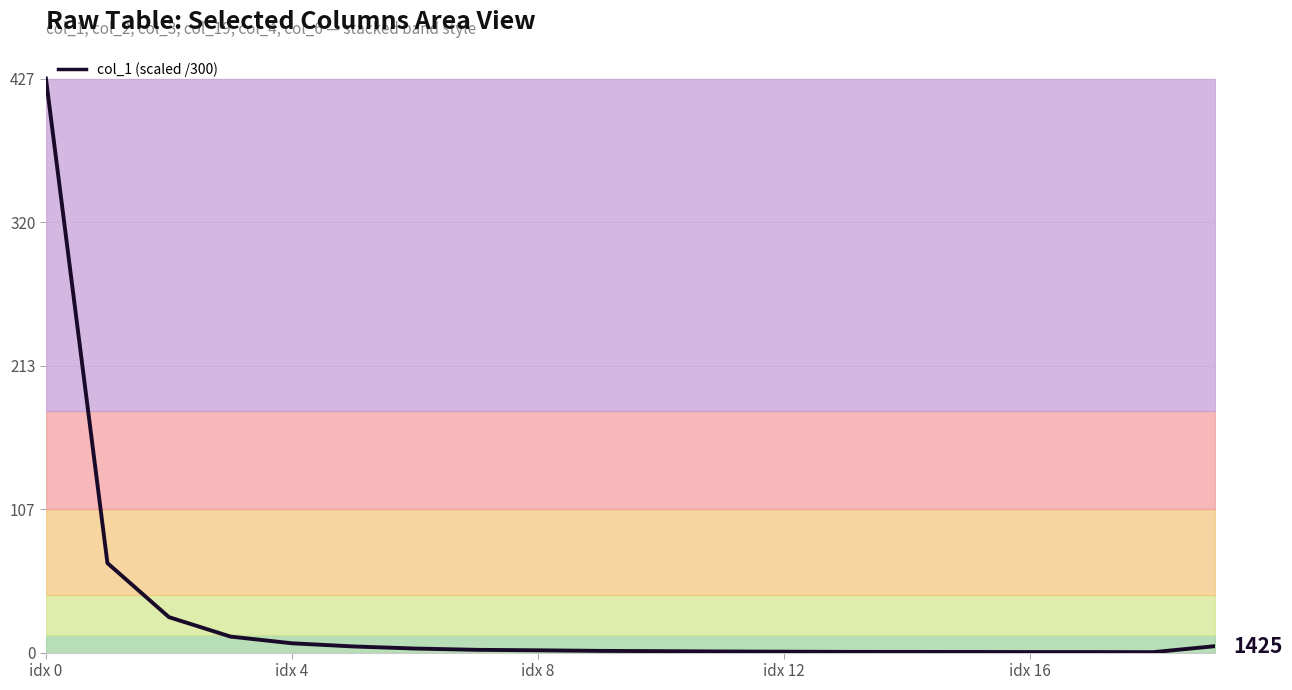

Reading left to right, what are all the values shown in this chart?

426.7	66.5	26.3	11.9	6.9	4.6	3.0	2.0	1.7	1.3	1.1	0.8	0.7	0.5	0.5	0.5	0.4	0.4	0.3	4.8